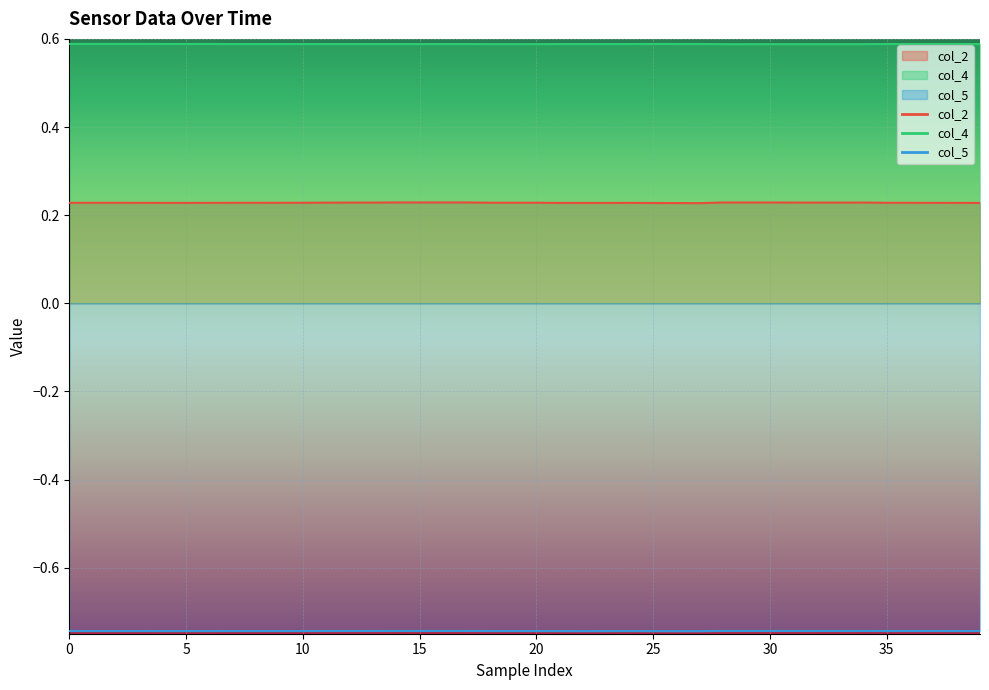

Rank the series by their maximum value, from highest to lowest.

col_4, col_2, col_5